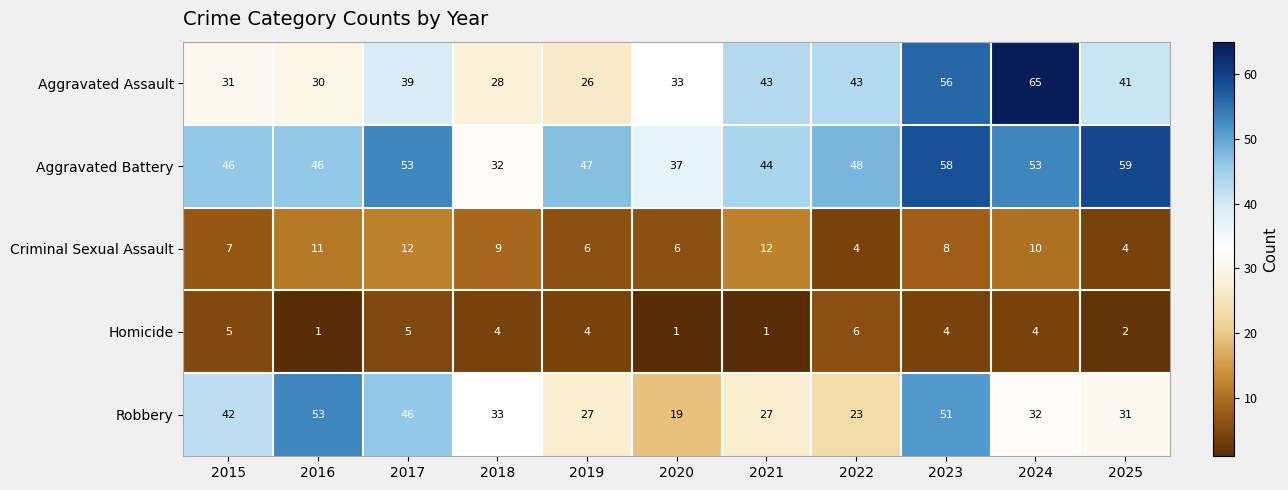

What is the difference between the Homicide values at 2021 and 2022?

5